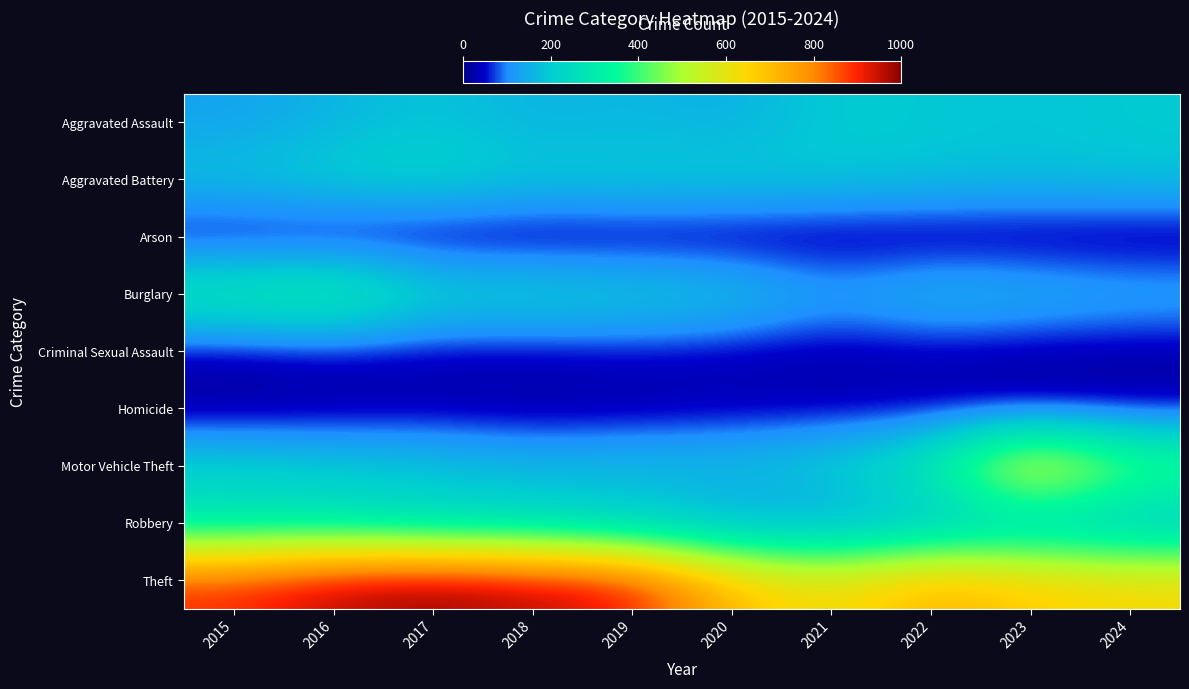

Between 2017 and 2021, which is larger?

2021